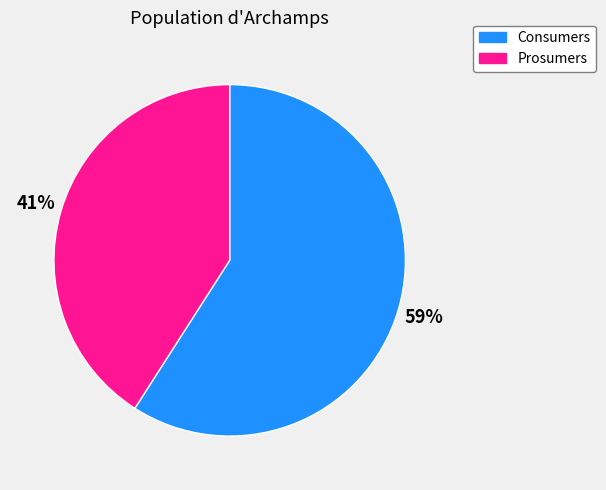

To the nearest percent, what is the difference between the largest and smallest slice percentages?

18%